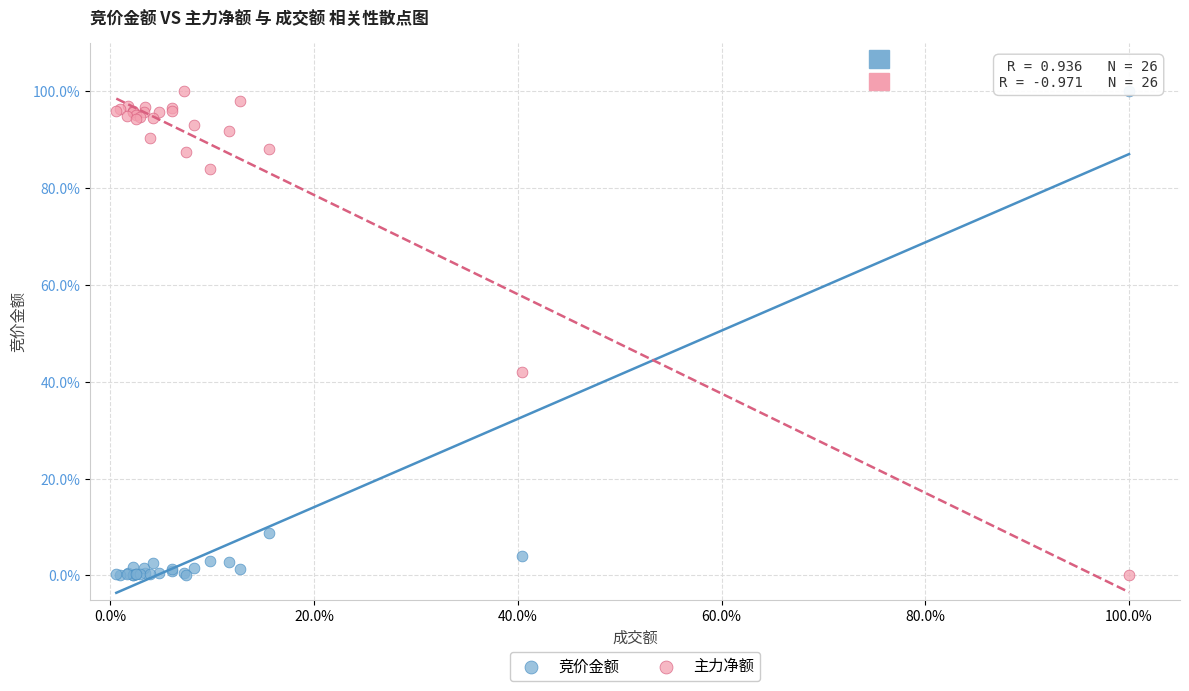

What is the X range (max minus min) for the scatter plot?

99.4